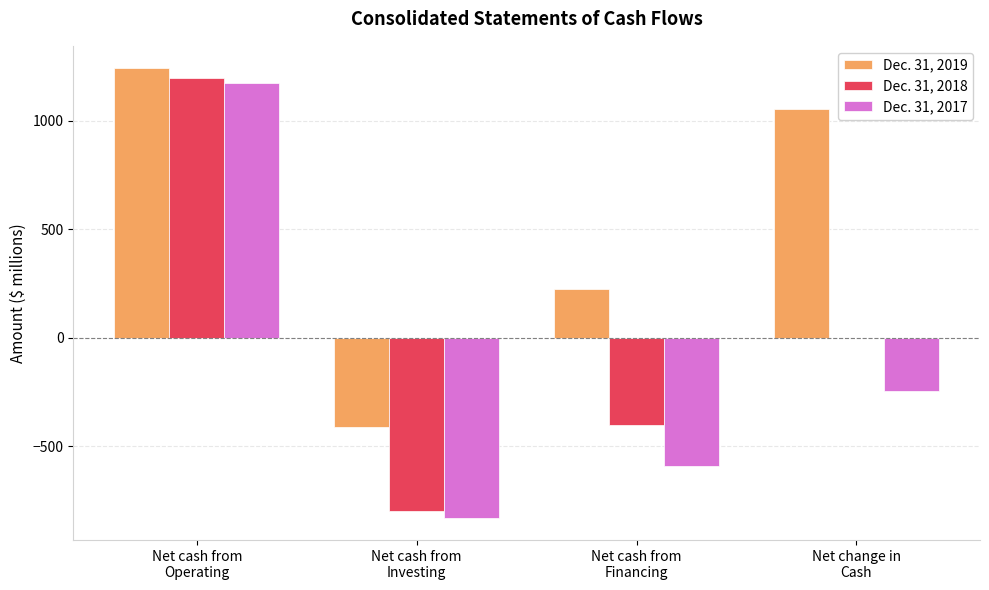

Is it true that Dec. 31, 2019 equals 1057 at Net change in
Cash?

True